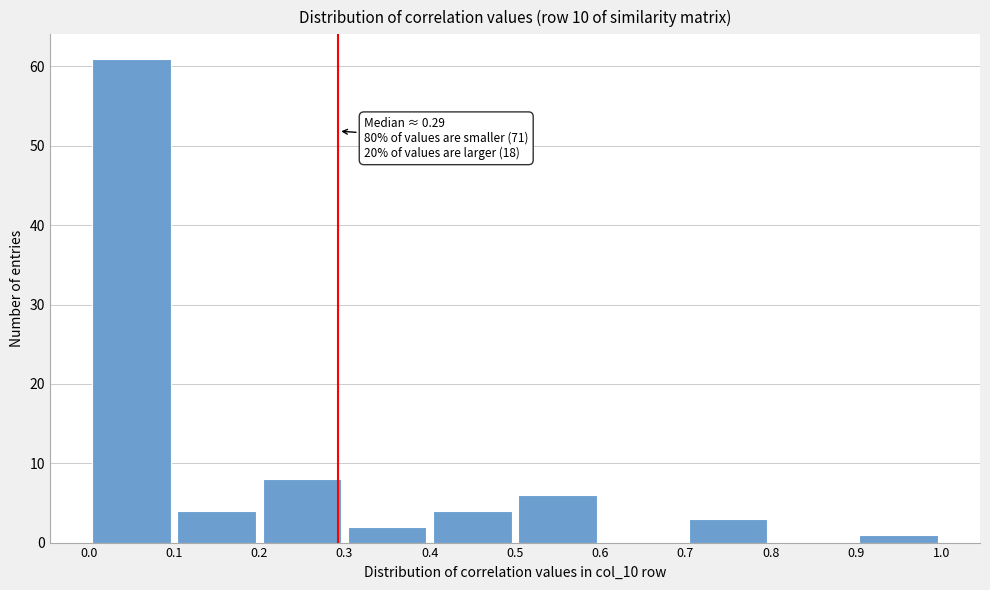

Over which range of the x-axis is the bar tallest?

0.0 to 0.1